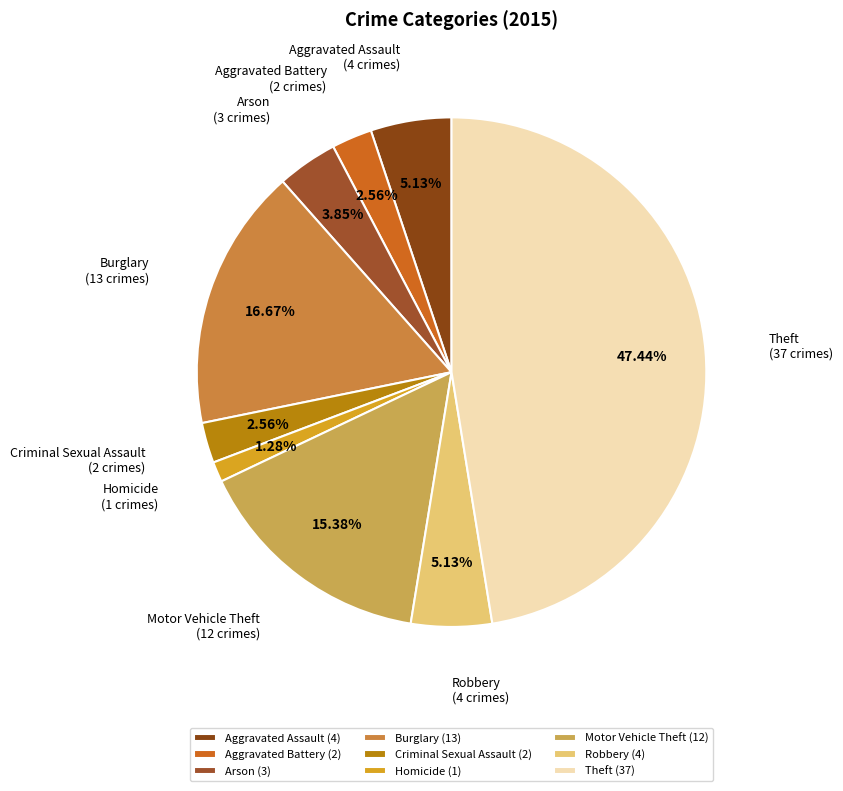

The Theft slice represents 47% of the pie. True or false?

True